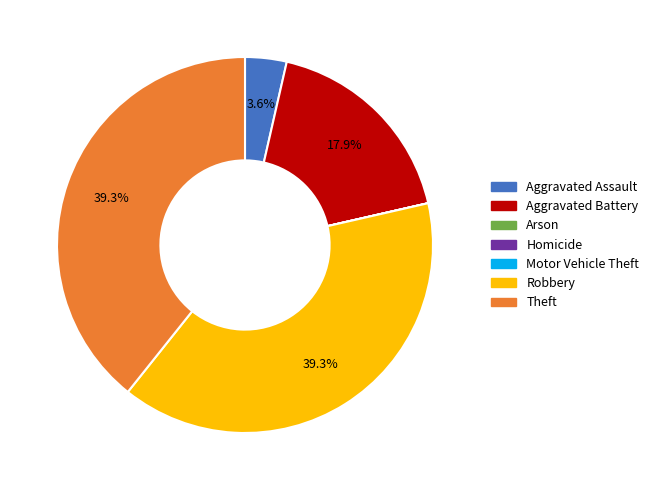

Approximately how many times larger is the value at Theft compared to Robbery?

1.0